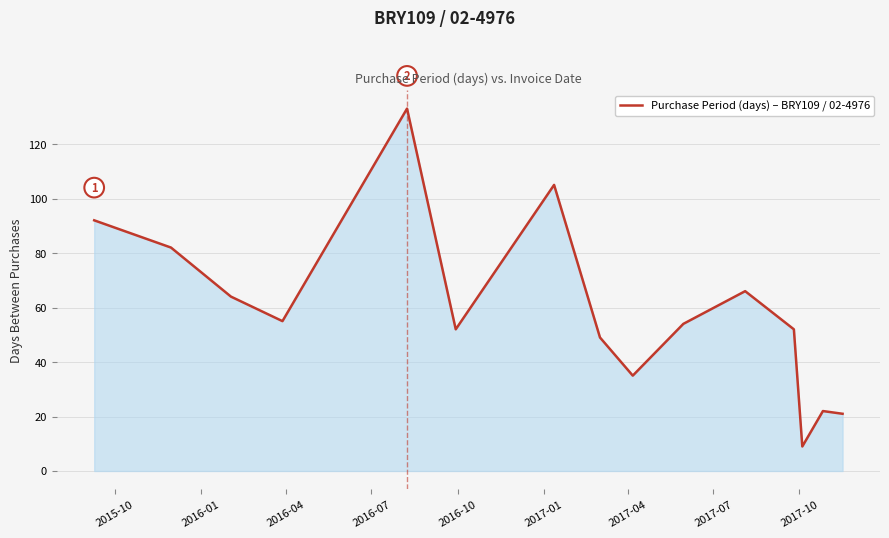

What is the smallest value displayed?

9